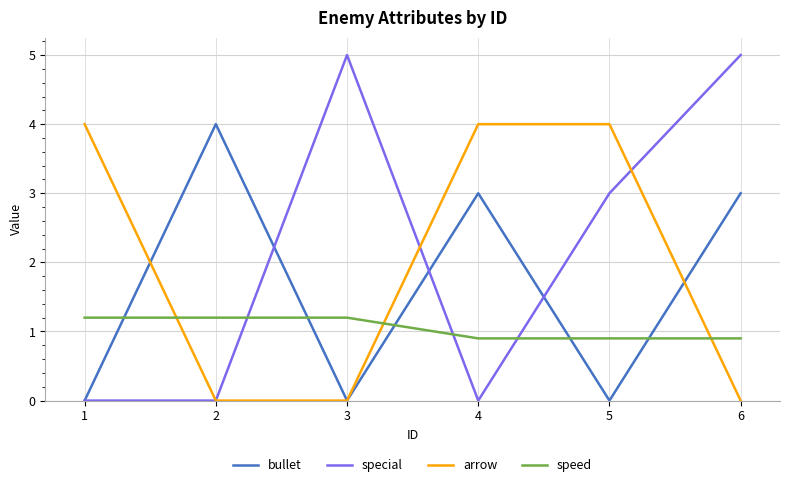

What is the difference between the second highest and minimum values in the arrow series?

4.0